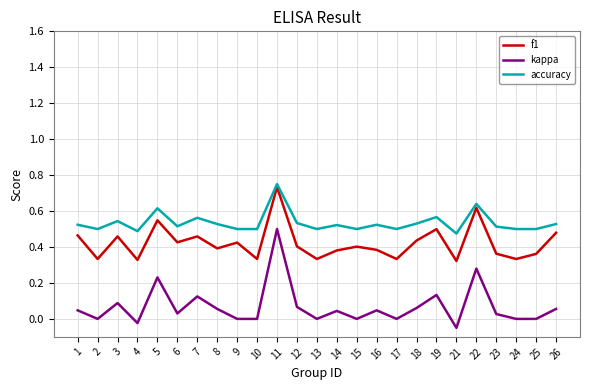

At 18, list the series in order from largest to smallest.

accuracy, f1, kappa